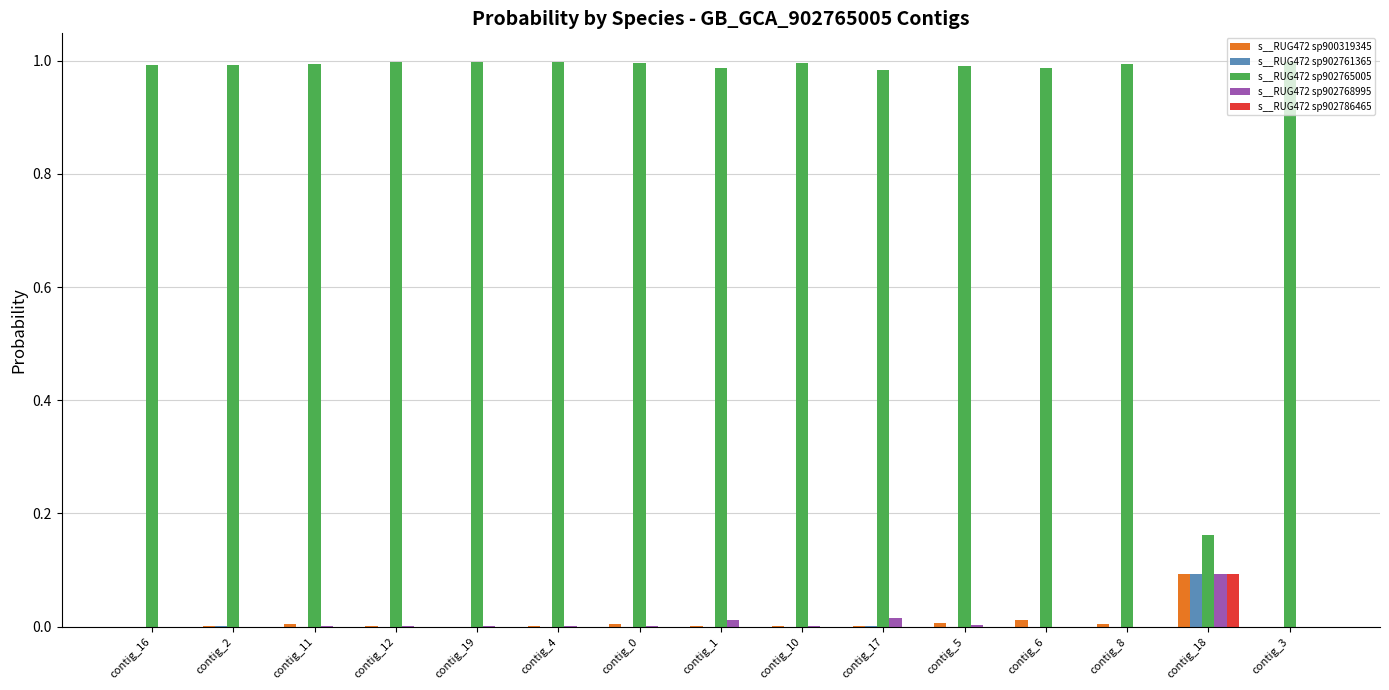

The s__RUG472 sp902765005 series shows 1.0 at contig_1. True or false?

True